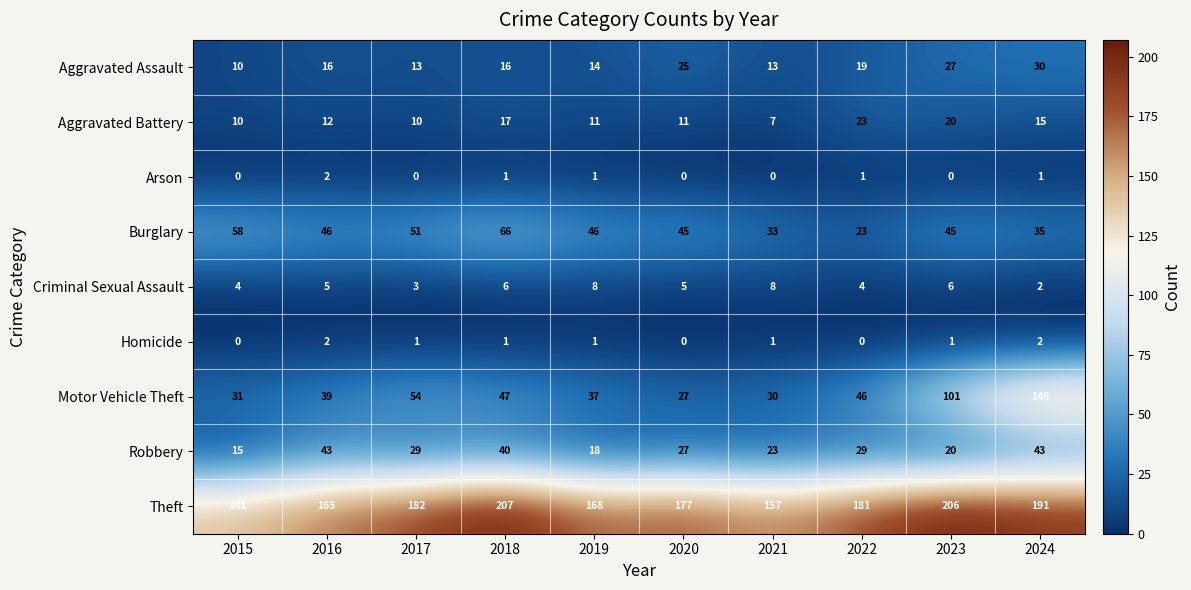

Between 2018 and 2022, which series saw the biggest shift?

Burglary